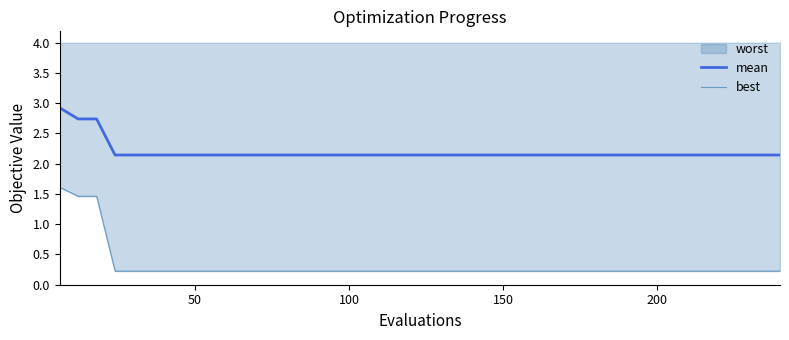

Read the best value at 26.

0.2